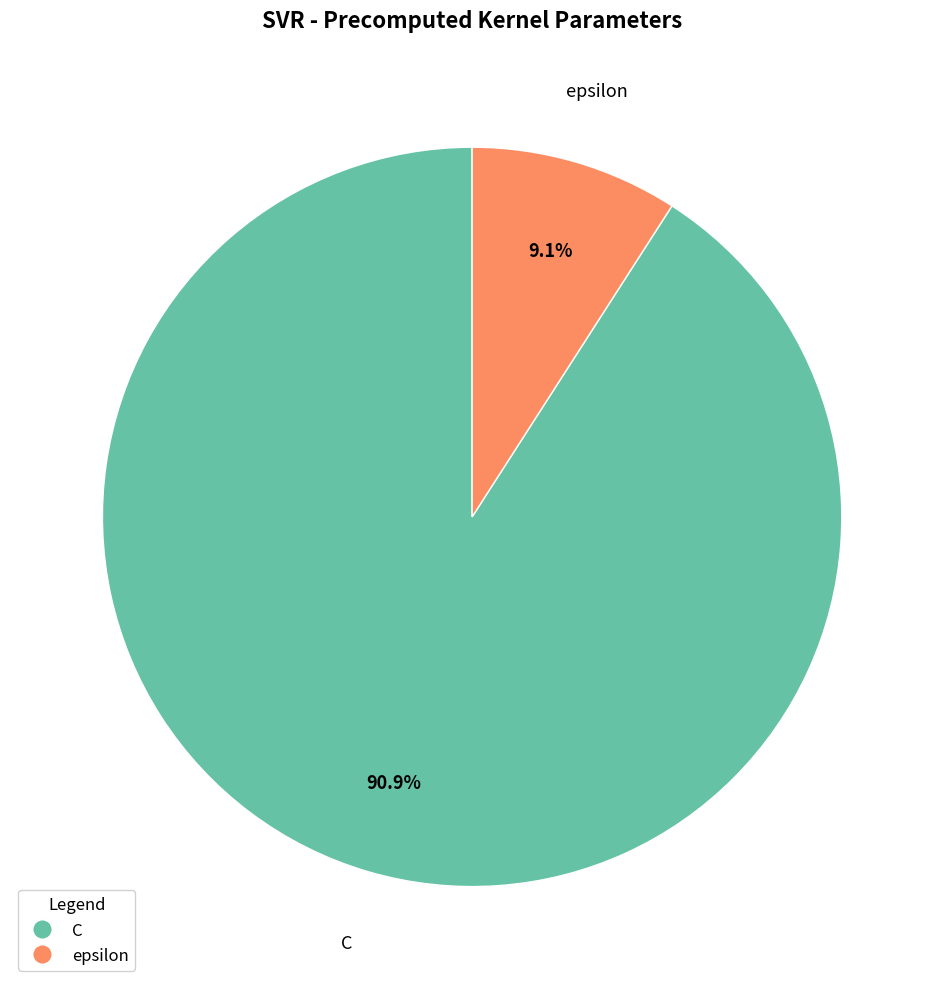

To the nearest percent, what percentage of the pie is C?

91%